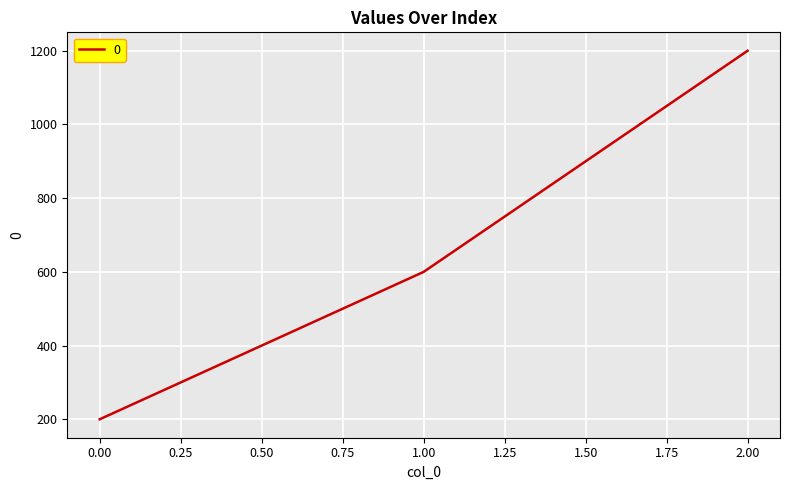

What is the ratio of the value at 2.00 to the value at 1.00?

2.0